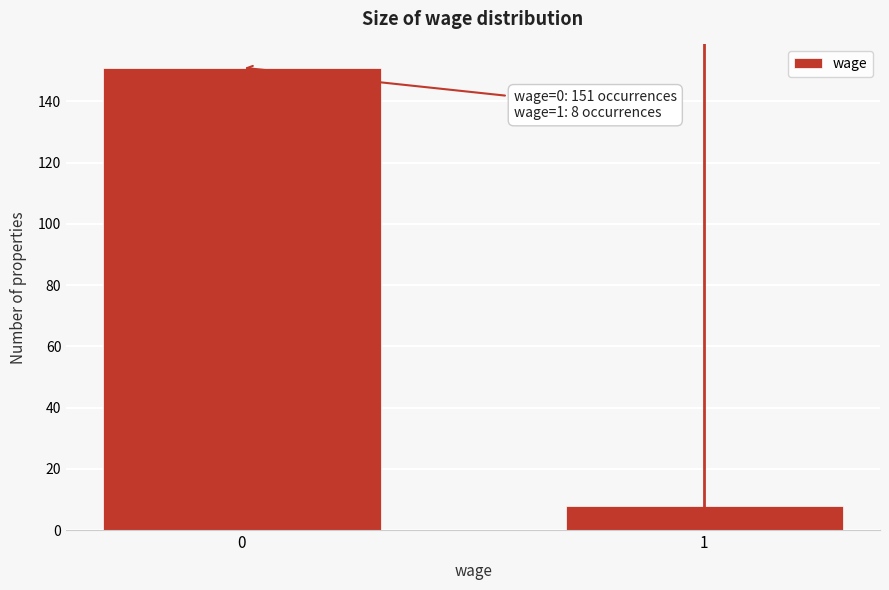

Reading right to left, list all the values displayed in this chart.

1=8	0=151